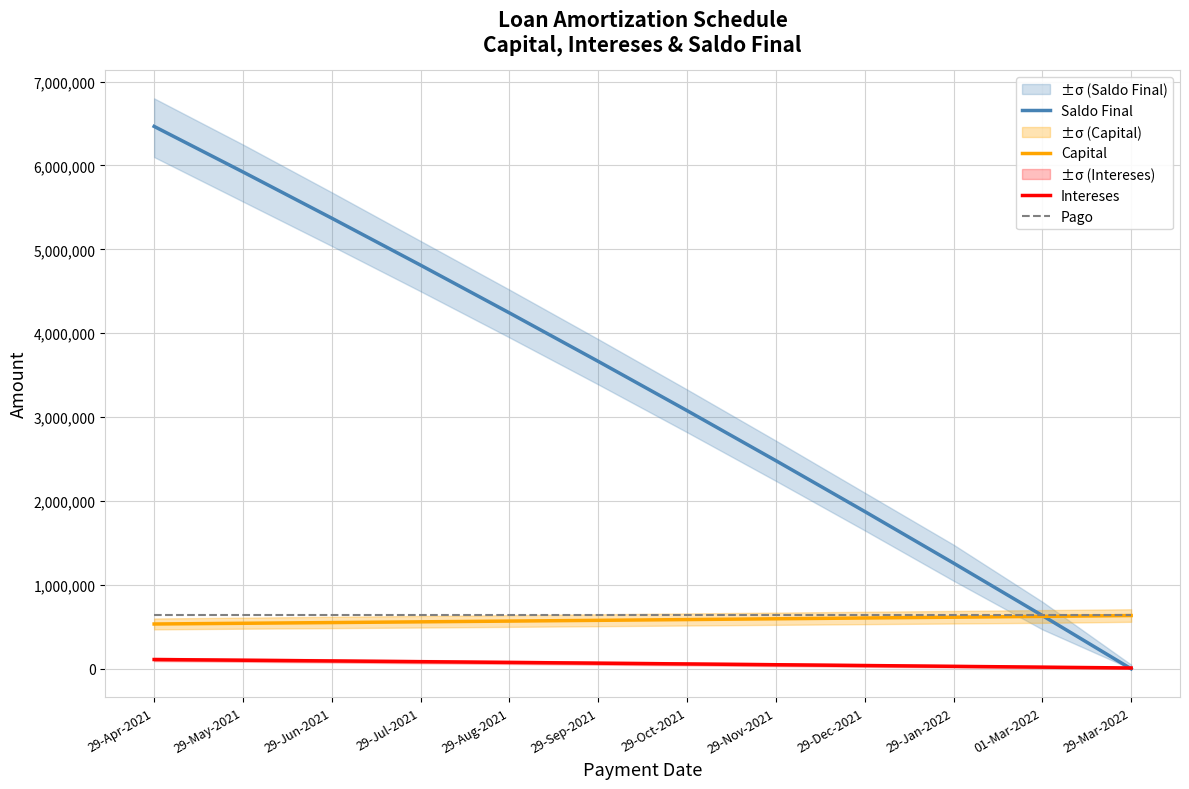

The Intereses series shows 10054.8 at 29-Mar-2022. True or false?

True